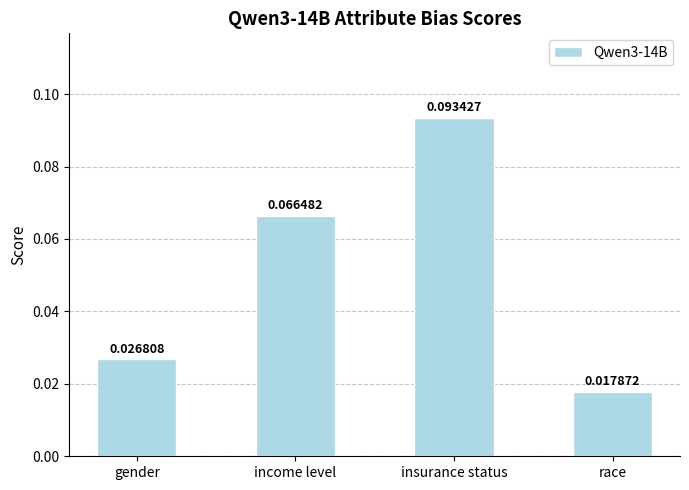

Where is the data nearest to the value 0?

race